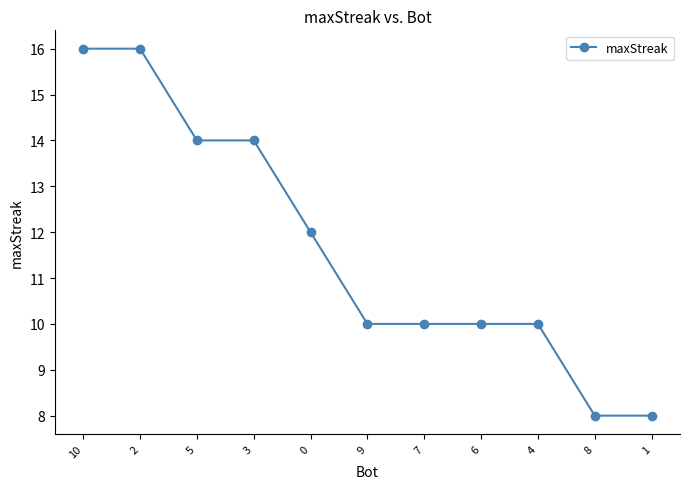

Read the value at 7.

10